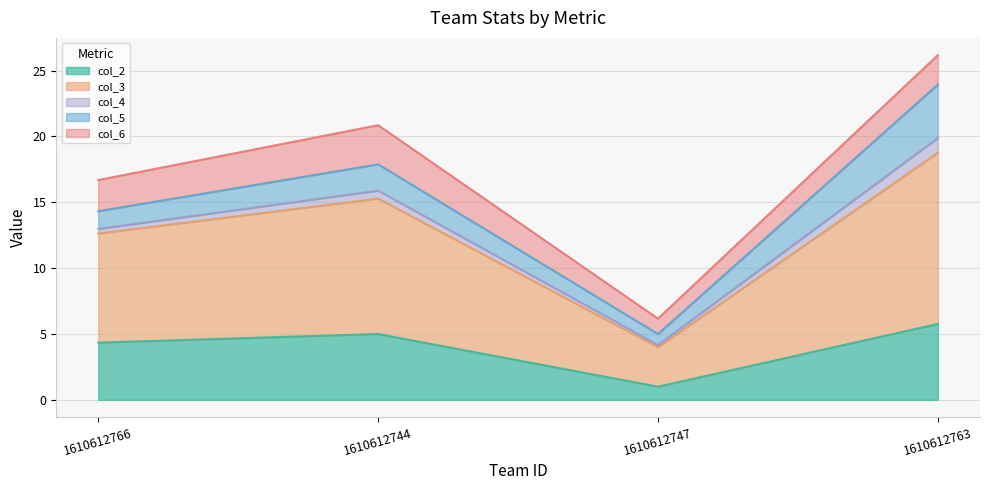

Is it true that col_3 equals 22.7 at 1610612763?

False